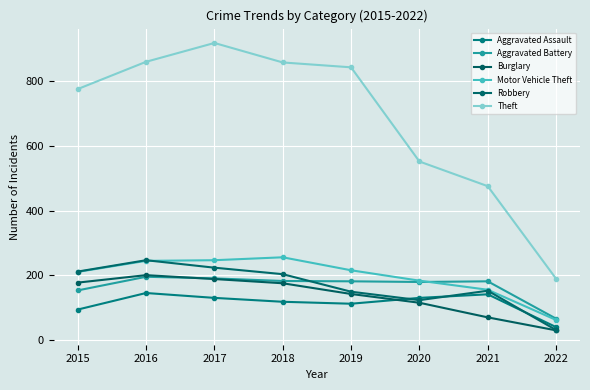

Is the value of Burglary at 2016 greater than the value of Aggravated Battery at 2021?

Yes